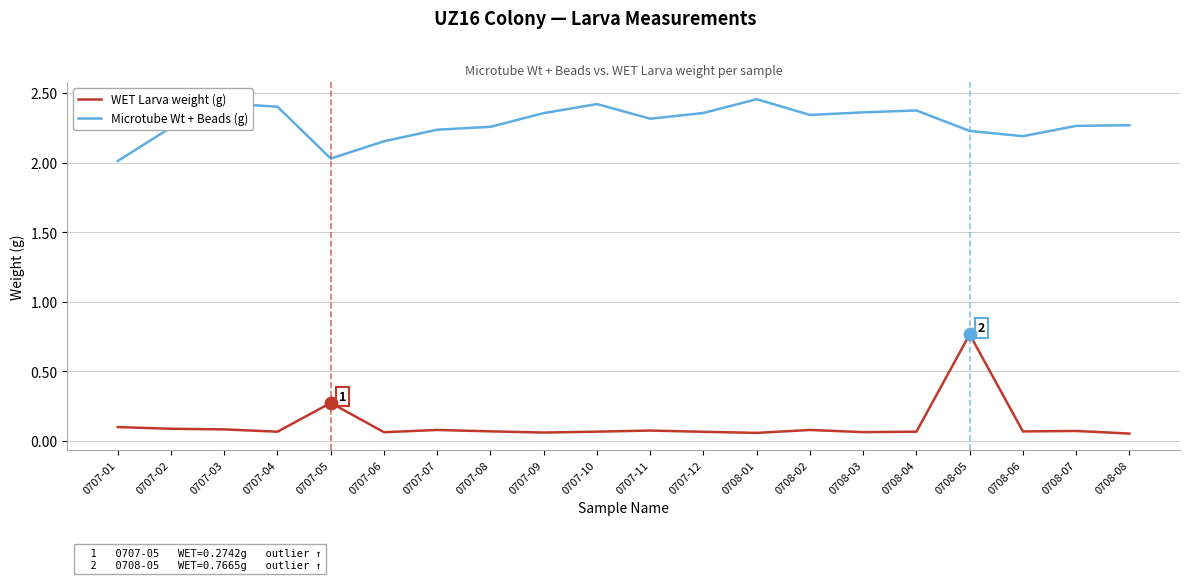

What are all the series names shown in the legend?

WET Larva weight (g), Microtube Wt + Beads (g)